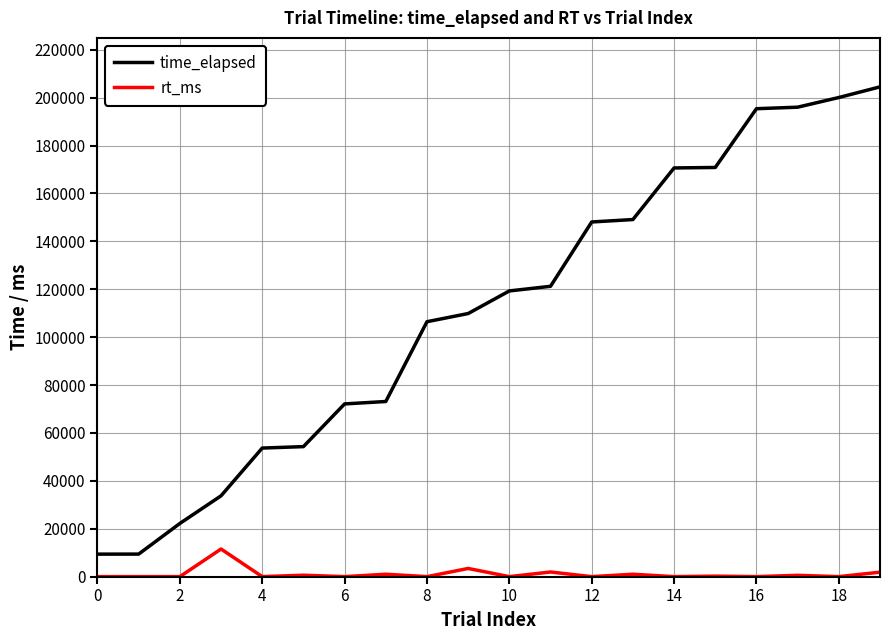

Rank the series by their average value, from lowest to highest.

rt_ms, time_elapsed